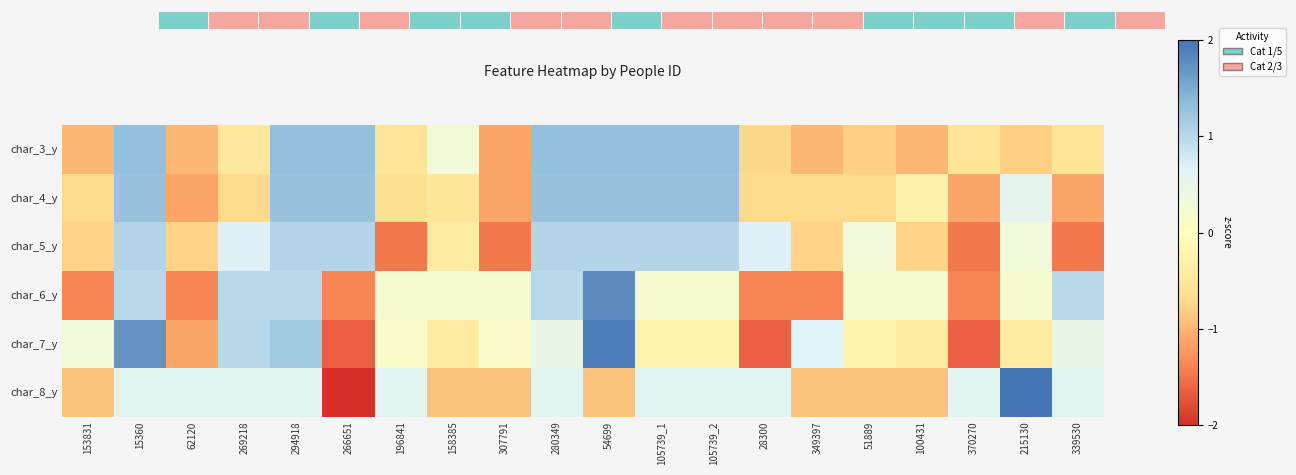

Rank the series by their maximum value, from highest to lowest.

char_8_y, char_7_y, char_6_y, char_3_y, char_4_y, char_5_y